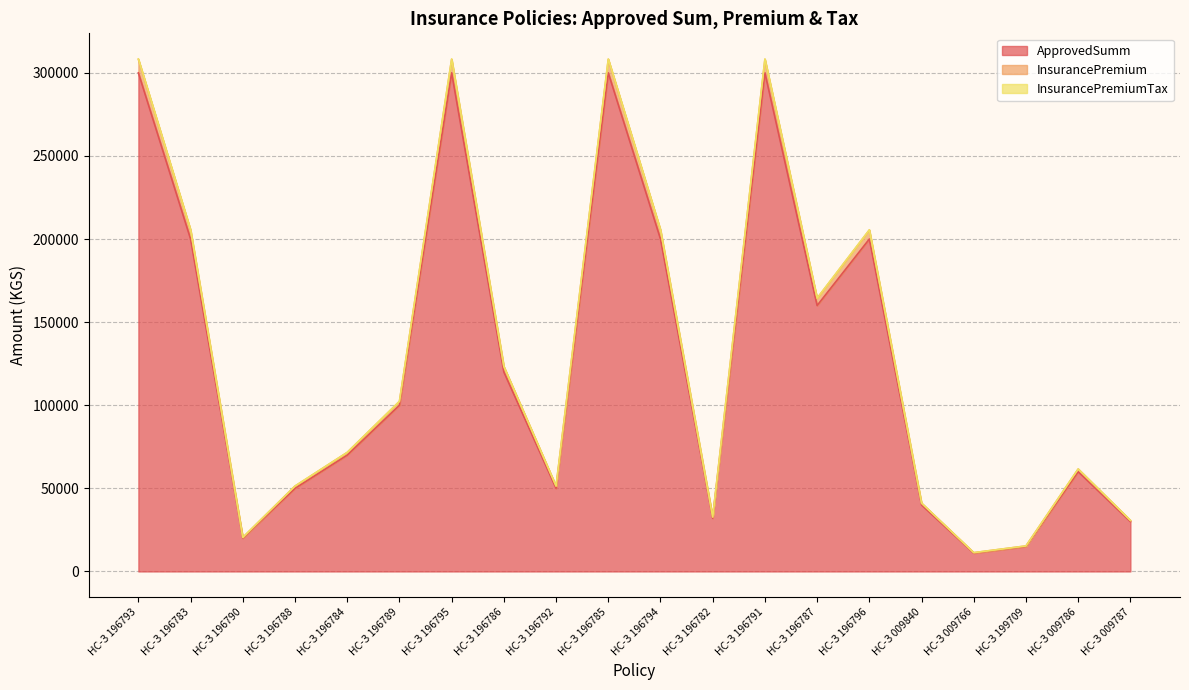

Reading left to right, extract all data points from this chart.

ApprovedSumm: 300000.0	200000.0	20000.0	50000.0	70000.0	100000.0	300000.0	120000.0	50000.0	300000.0	200000.0	32000.0	300000.0	160000.0	200000.0	40000.0	11000.0	15000.0	60000.0	30000.0
InsurancePremium: 308343.0	205562.0	20473.8	51390.5	71658.3	102369.0	308343.0	123337.2	51390.5	308343.0	205562.0	32758.1	308343.0	164449.6	205562.0	41112.4	11305.9	15355.4	61668.6	30710.7
InsurancePremiumTax: 308100.0	205400.0	20460.0	51350.0	71610.0	102300.0	308100.0	123240.0	51350.0	308100.0	205400.0	32736.0	308100.0	164320.0	205400.0	41080.0	11297.0	15345.0	61620.0	30690.0